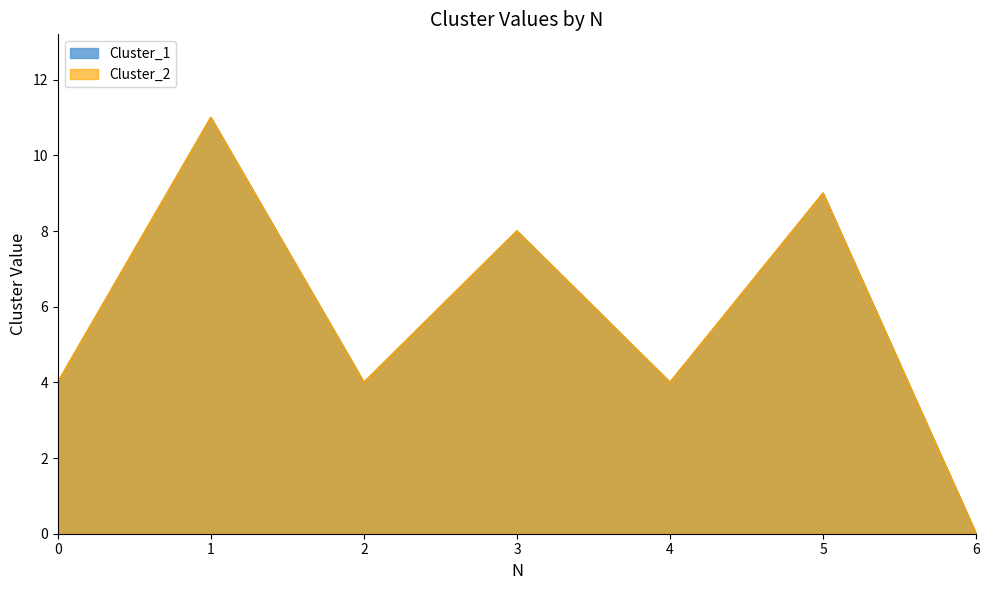

True or false: Cluster_1 and Cluster_2 intersect in this chart.

False